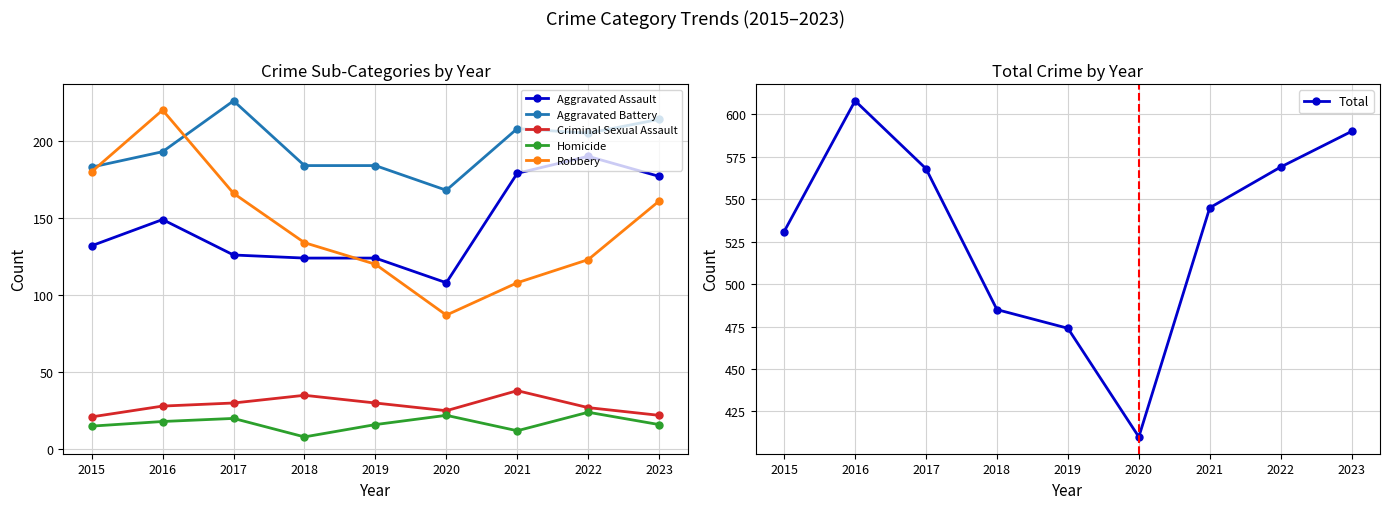

What is the approximate value of Robbery at 2017, to the nearest 10?

170